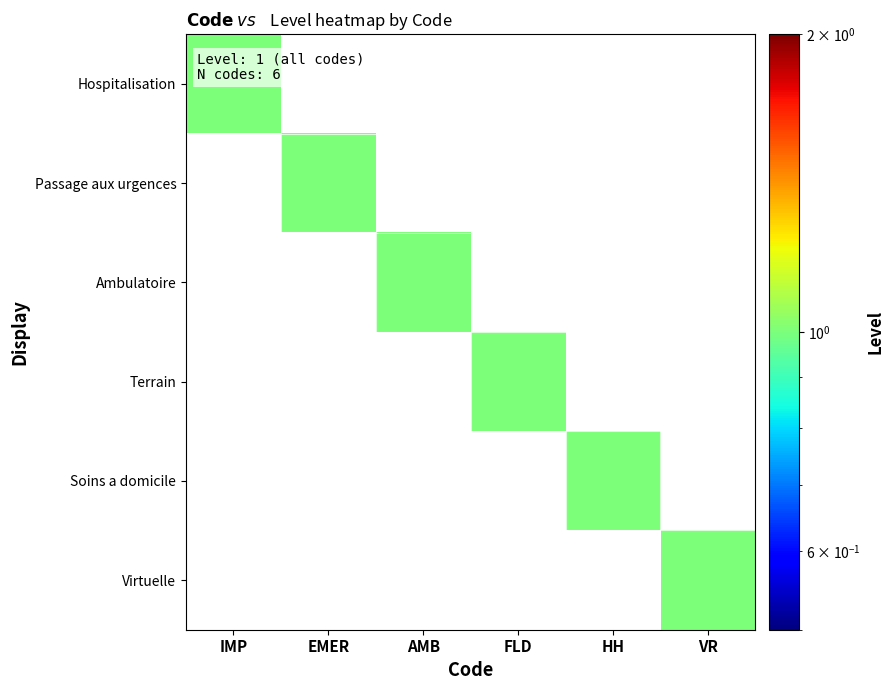

Reading left to right, transcribe all the data shown in this chart.

Hospitalisation: IMP=1	EMER=0	AMB=0	FLD=0	HH=0	VR=0
Passage aux urgences: IMP=0	EMER=1	AMB=0	FLD=0	HH=0	VR=0
Ambulatoire: IMP=0	EMER=0	AMB=1	FLD=0	HH=0	VR=0
Terrain: IMP=0	EMER=0	AMB=0	FLD=1	HH=0	VR=0
Soins a domicile: IMP=0	EMER=0	AMB=0	FLD=0	HH=1	VR=0
Virtuelle: IMP=0	EMER=0	AMB=0	FLD=0	HH=0	VR=1